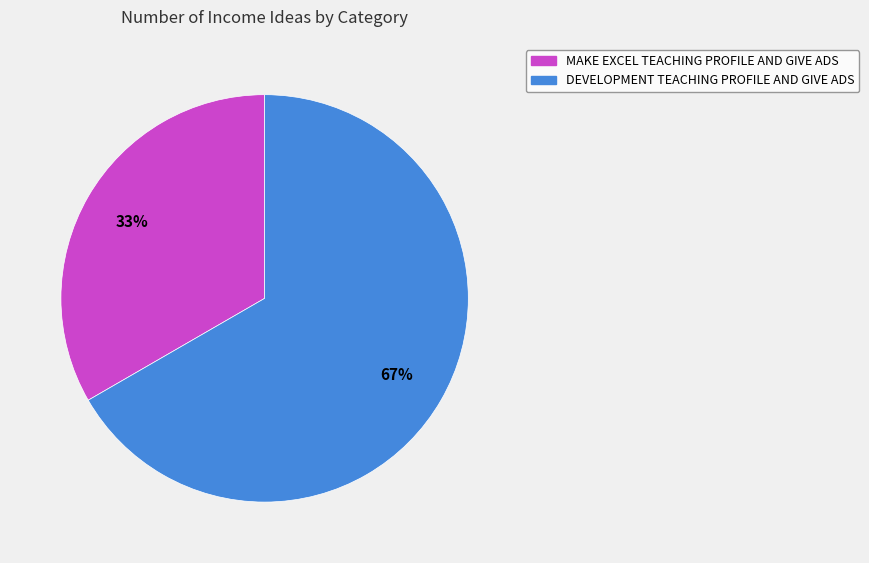

Combined, do MAKE EXCEL TEACHING PROFILE AND GIVE ADS and DEVELOPMENT TEACHING PROFILE AND GIVE ADS account for over 50%?

Yes